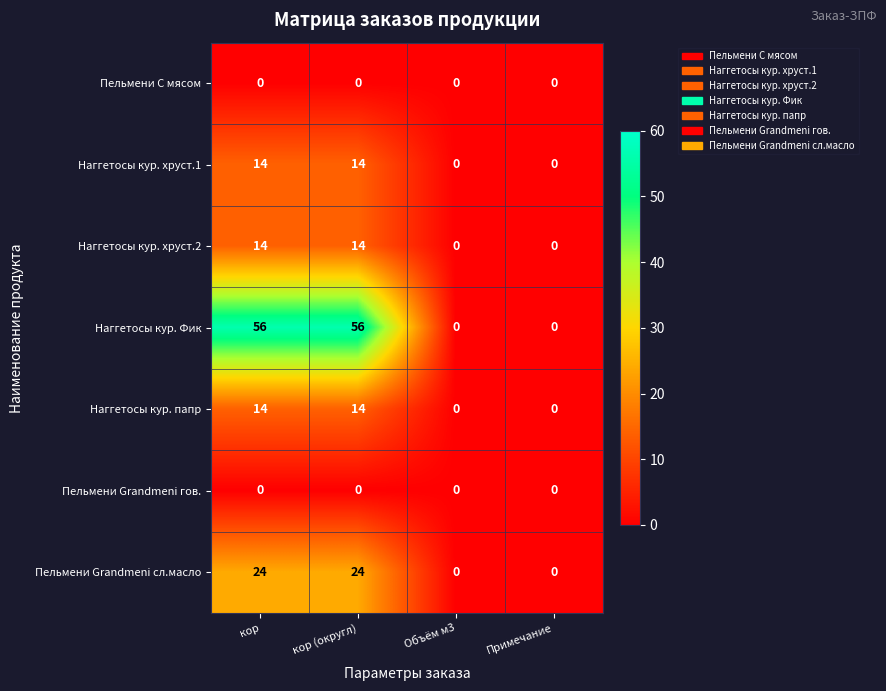

What is the greatest value displayed?

56